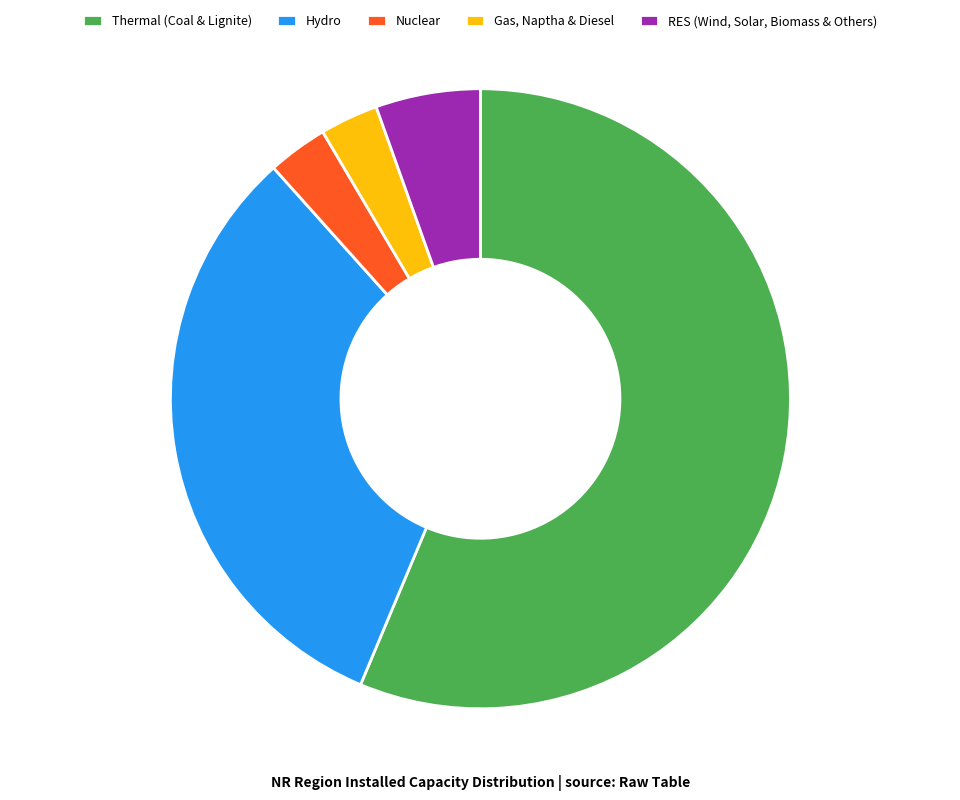

What is the largest slice in the pie chart?

Thermal (Coal & Lignite)